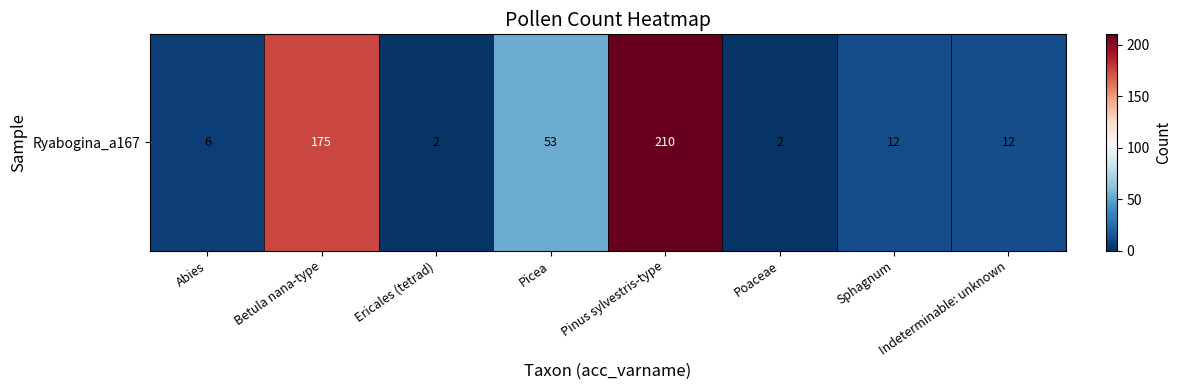

What is the minimum value shown in the chart?

2